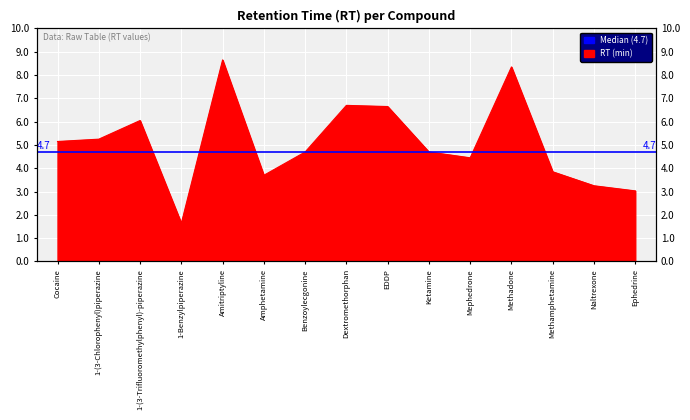

Rank the categories by value from lowest to highest.

1-Benzylpiperazine, Ephedrine, Naltrexone, Amphetamine, Methamphetamine, Mephedrone, Benzoylecgonine, Ketamine, Cocaine, 1-(3-Chlorophenyl)piperazine, 1-(3-Trifluoromethylphenyl)-piperazine, EDDP, Dextromethorphan, Methadone, Amitriptyline